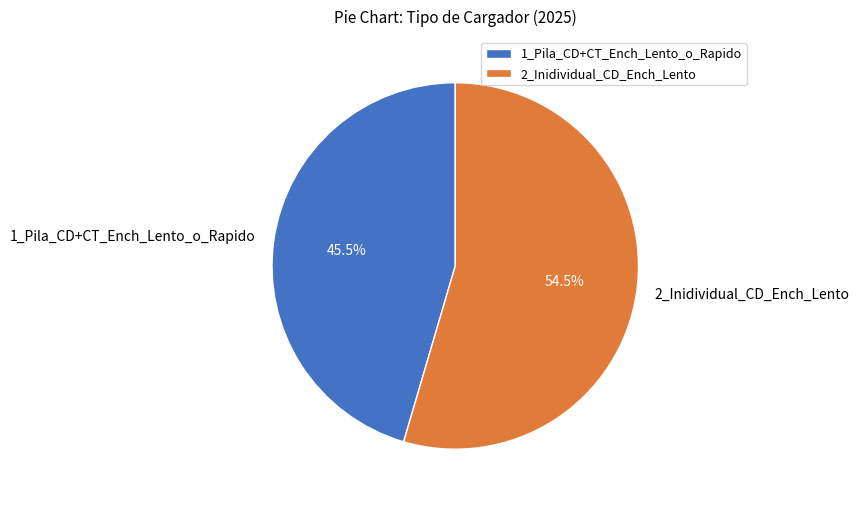

Combined, do 1_Pila_CD+CT_Ench_Lento_o_Rapido and 2_Inidividual_CD_Ench_Lento account for over 50%?

Yes